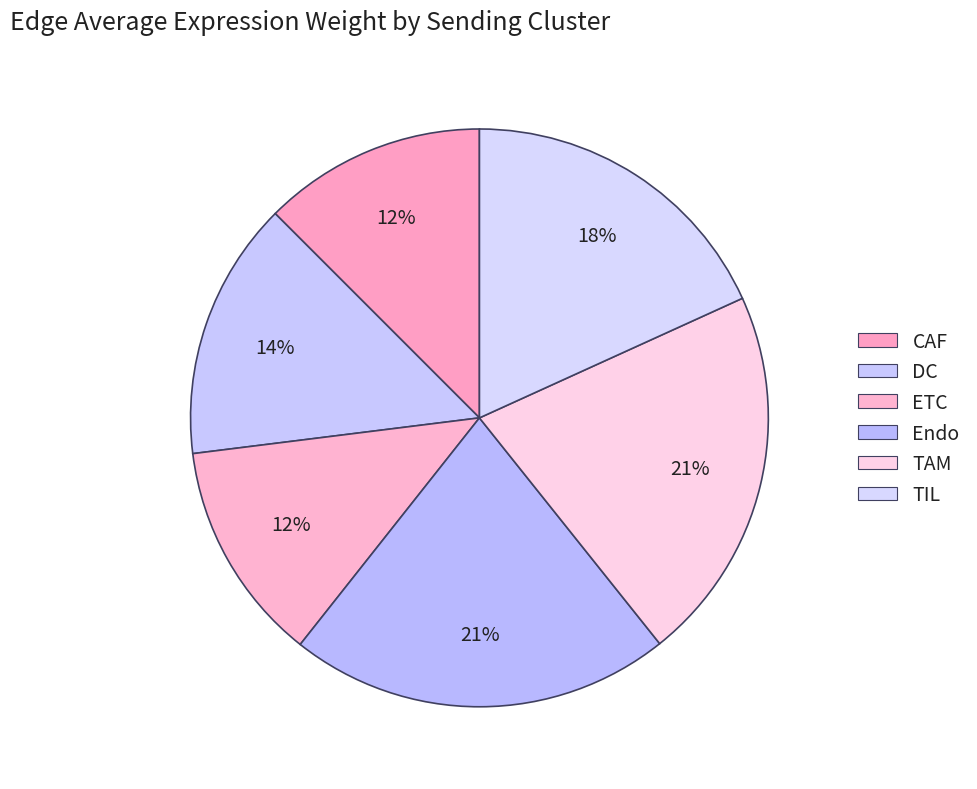

True or false: DC accounts for 4% of the total.

False